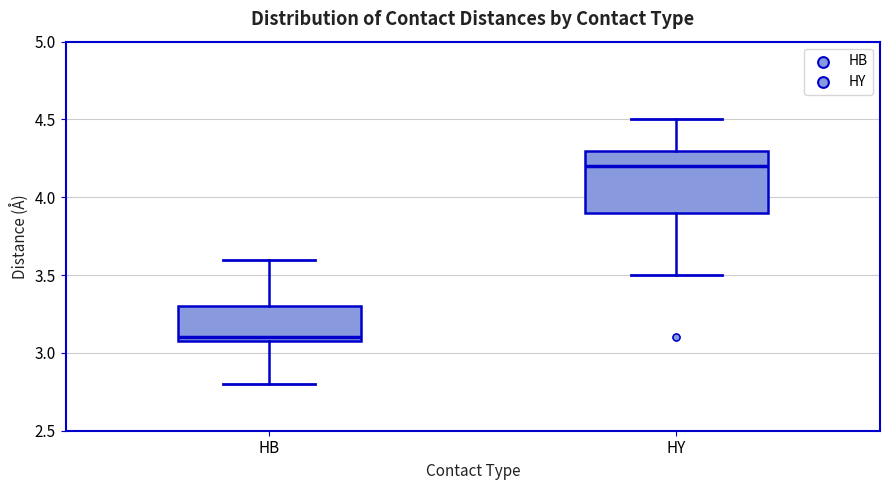

Where is the upper edge of the box for HY on the y-axis? The values are not printed on the chart, so give them approximately, as read against the axis.

4.3